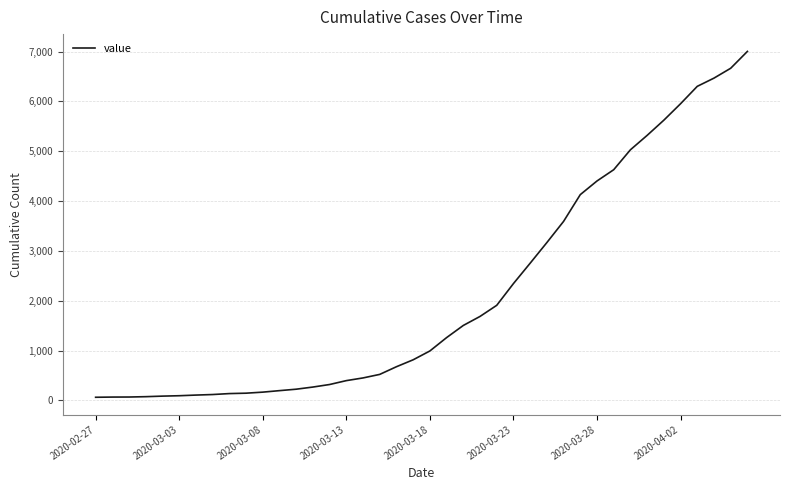

What is the average value?

2144